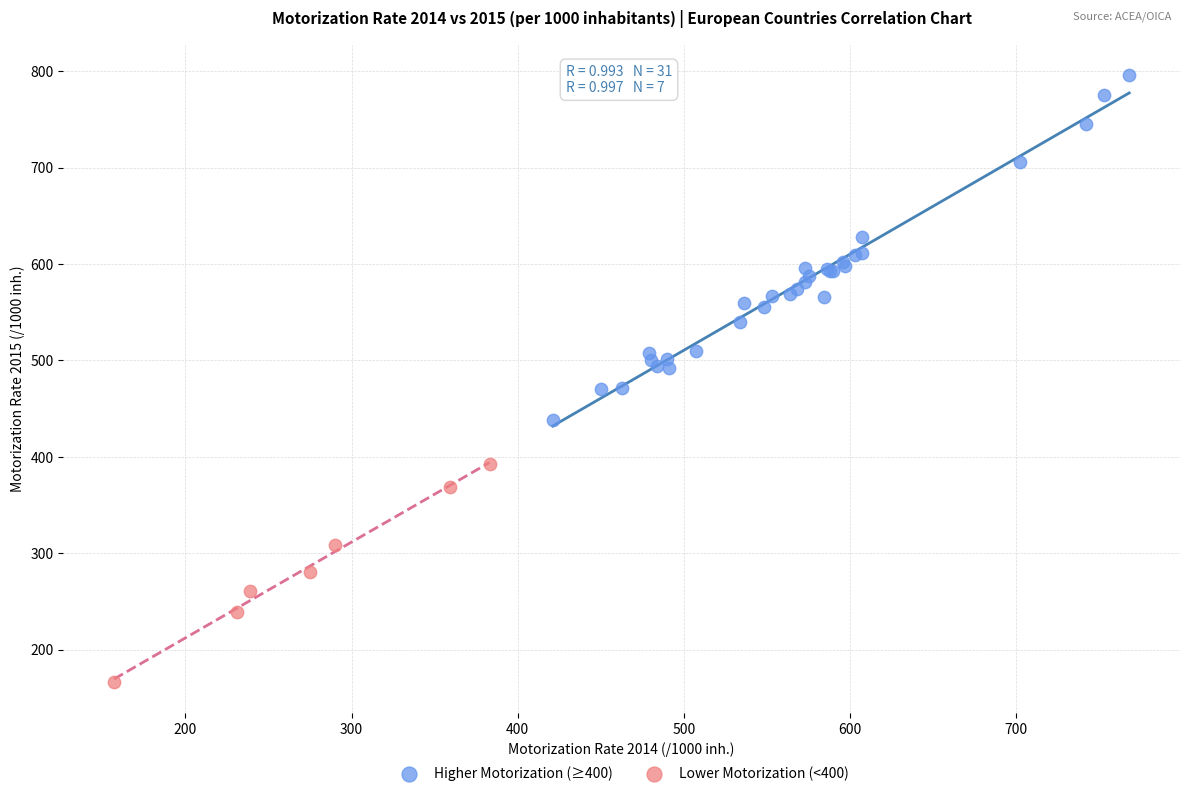

Which series reaches the minimum Y coordinate?

Lower Motorization (<400)